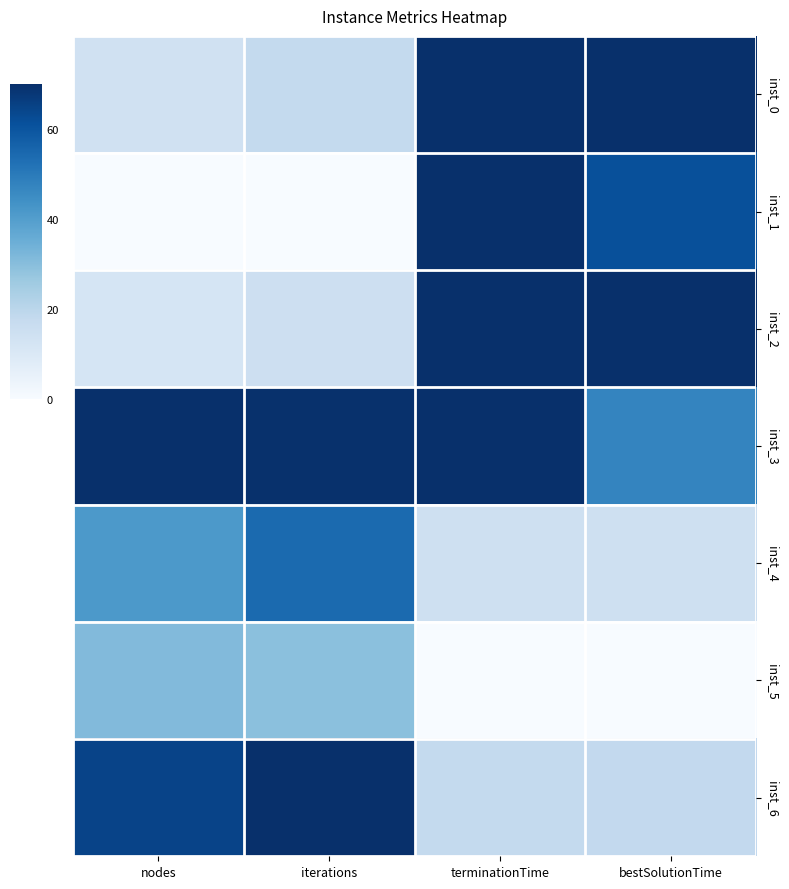

Reading left to right, transcribe all the data shown in this chart.

inst_0: nodes=13.9	iterations=18.0	terminationTime=70.0	bestSolutionTime=70.0
inst_1: nodes=0.0	iterations=0.0	terminationTime=70.0	bestSolutionTime=61.3
inst_2: nodes=11.8	iterations=14.9	terminationTime=70.0	bestSolutionTime=70.0
inst_3: nodes=70.0	iterations=69.6	terminationTime=70.0	bestSolutionTime=47.3
inst_4: nodes=41.4	iterations=54.2	terminationTime=14.5	bestSolutionTime=14.4
inst_5: nodes=31.0	iterations=29.4	terminationTime=0.0	bestSolutionTime=0.0
inst_6: nodes=64.8	iterations=70.0	terminationTime=17.8	bestSolutionTime=18.1